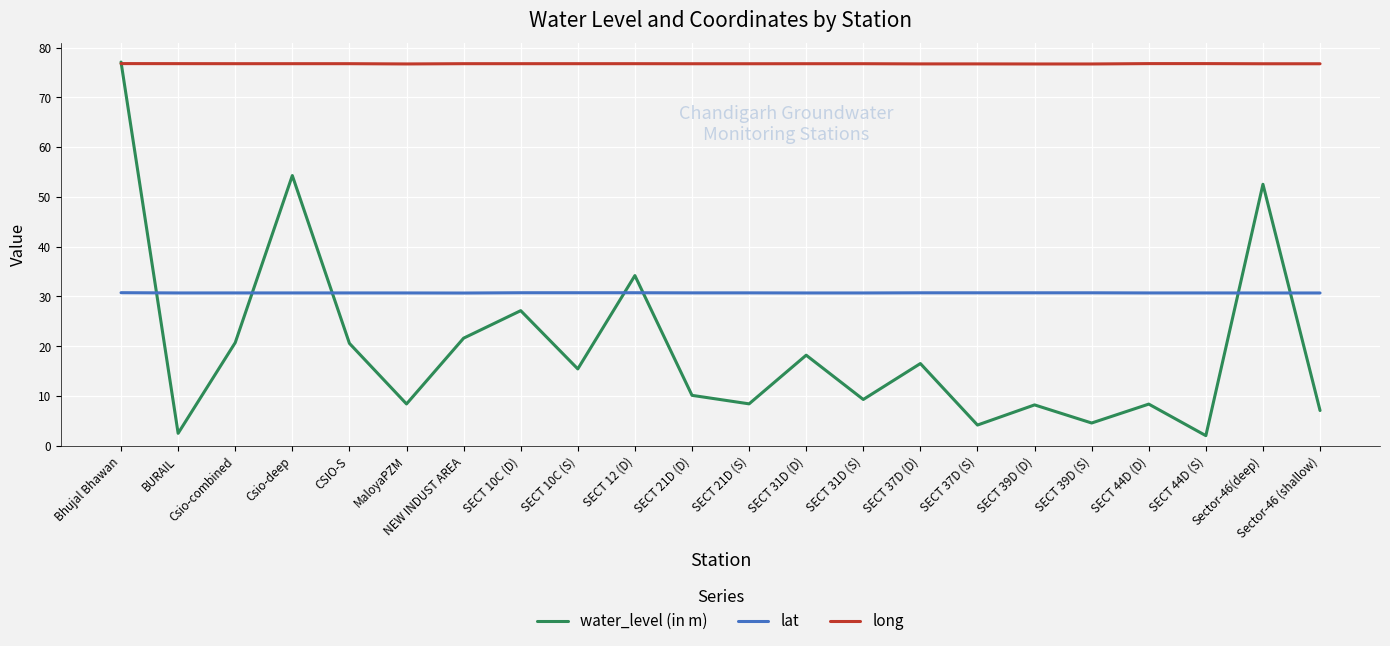

What is the greatest value displayed?

77.1